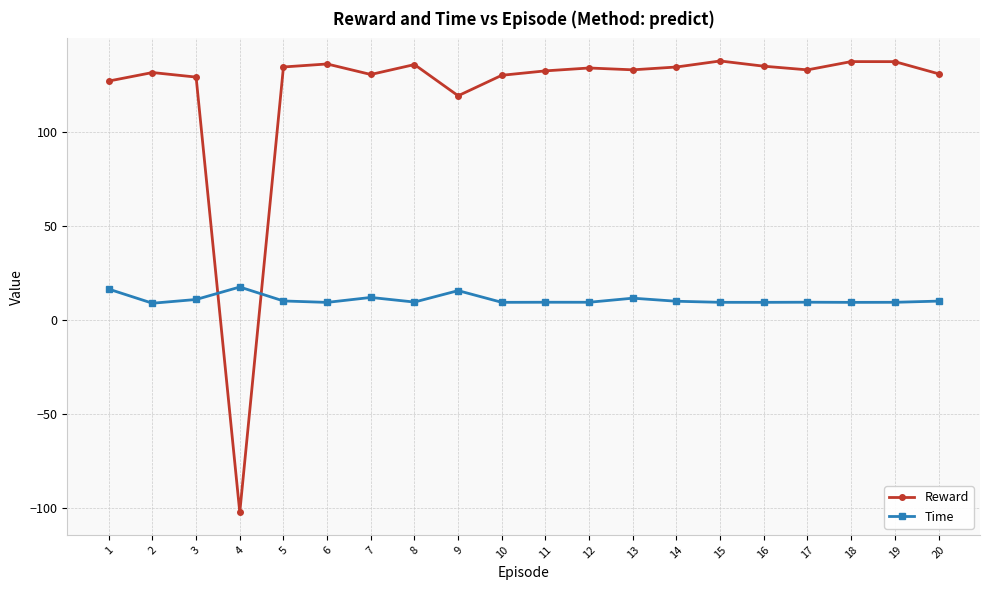

True or false: Reward has more than 2 interior local peaks.

True